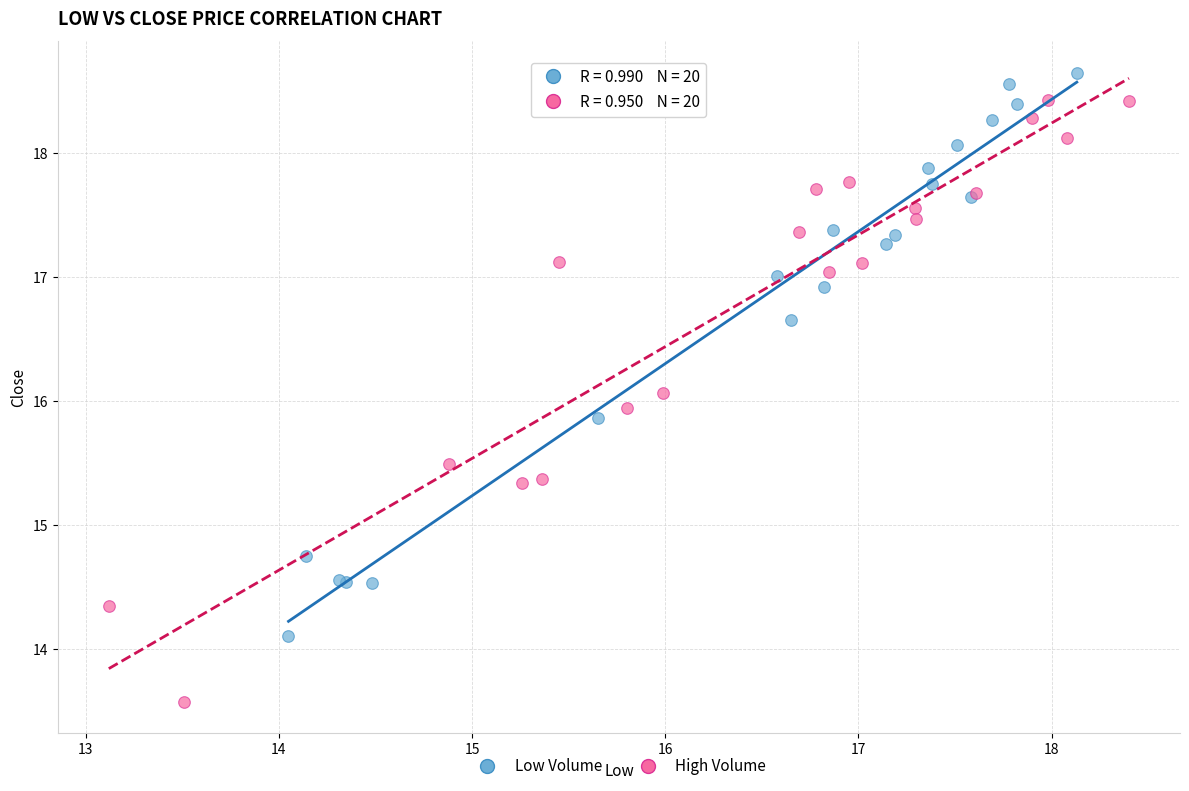

Which series has the largest Y range (max minus min)?

High Volume